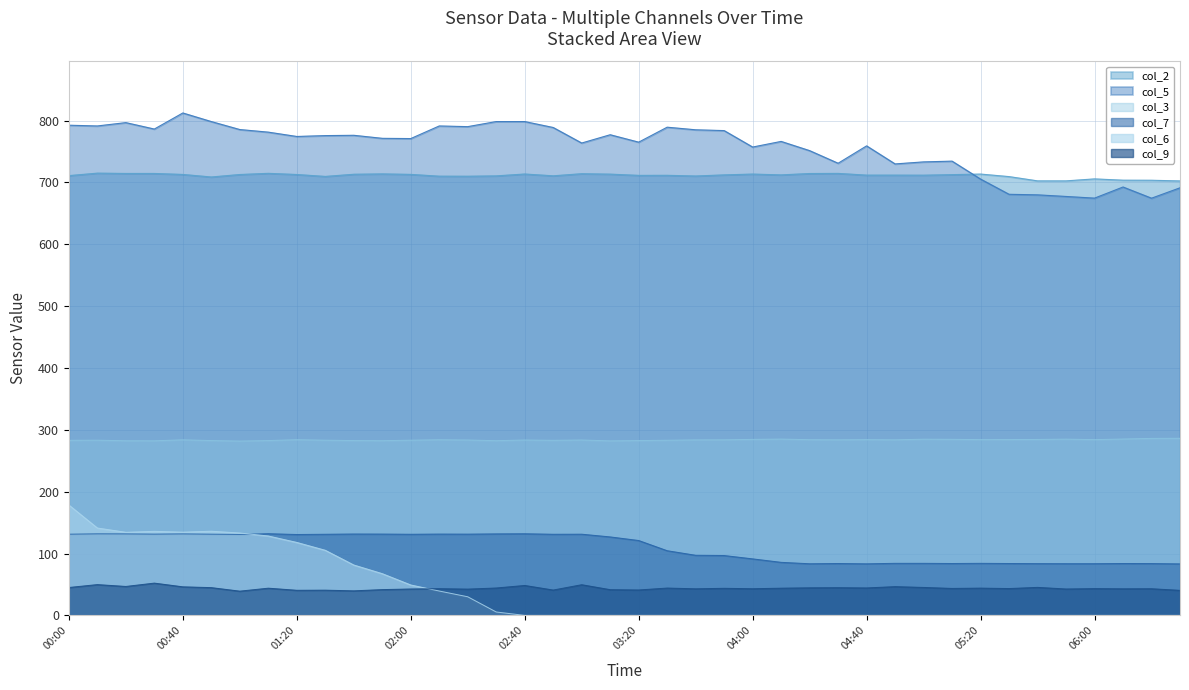

What are all the series names shown in the legend?

col_2, col_5, col_3, col_7, col_6, col_9